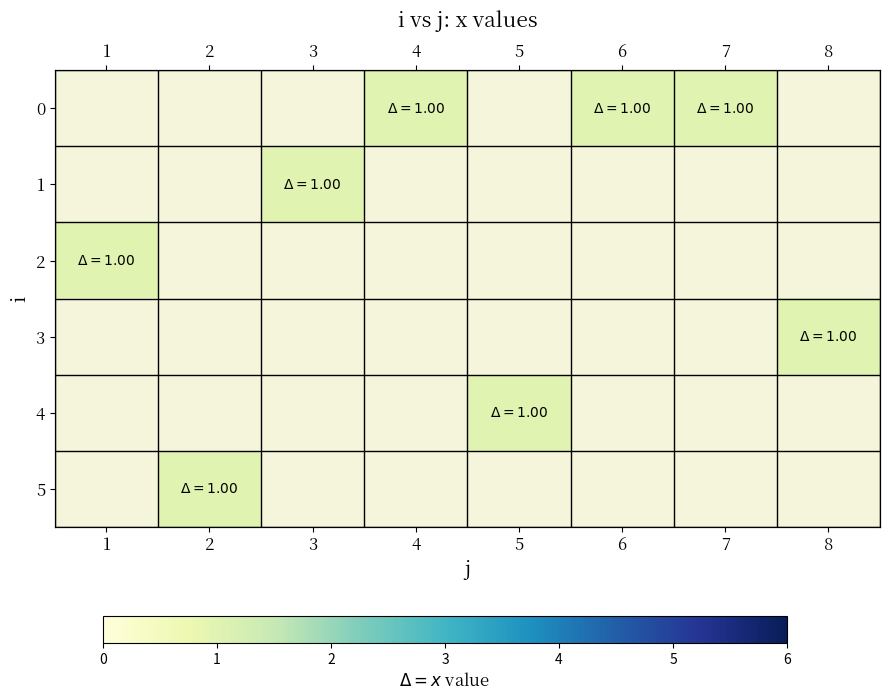

Where is 2 nearest to the value 1?

1